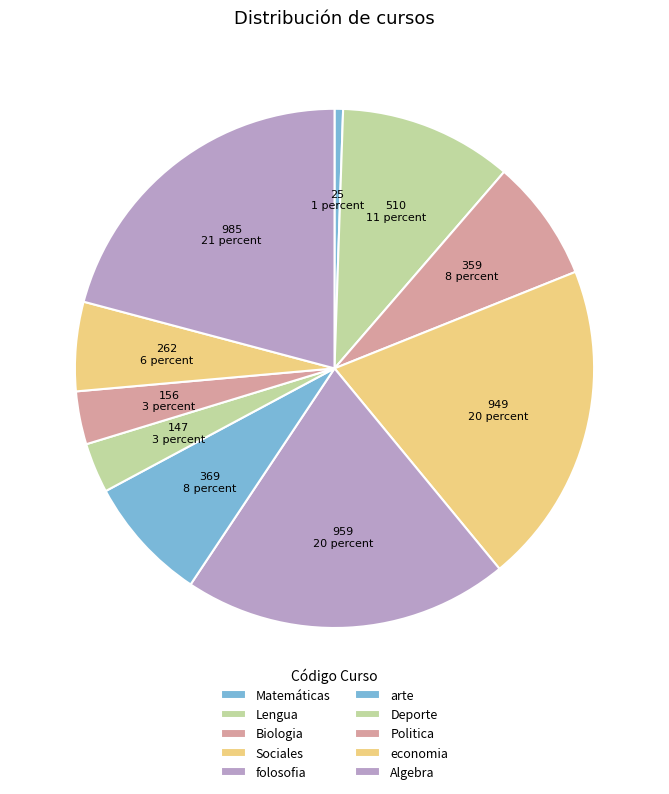

True or false: Matemáticas accounts for 11% of the total.

False